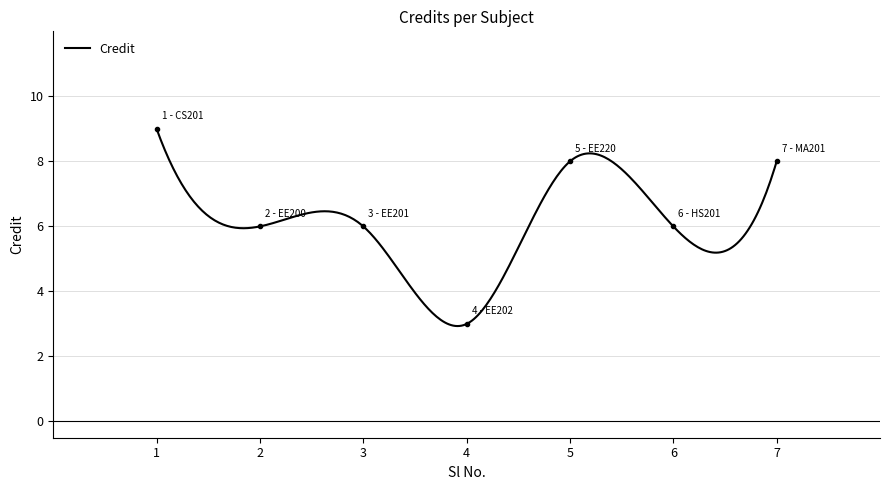

Which has a higher value, 2 or 6?

2